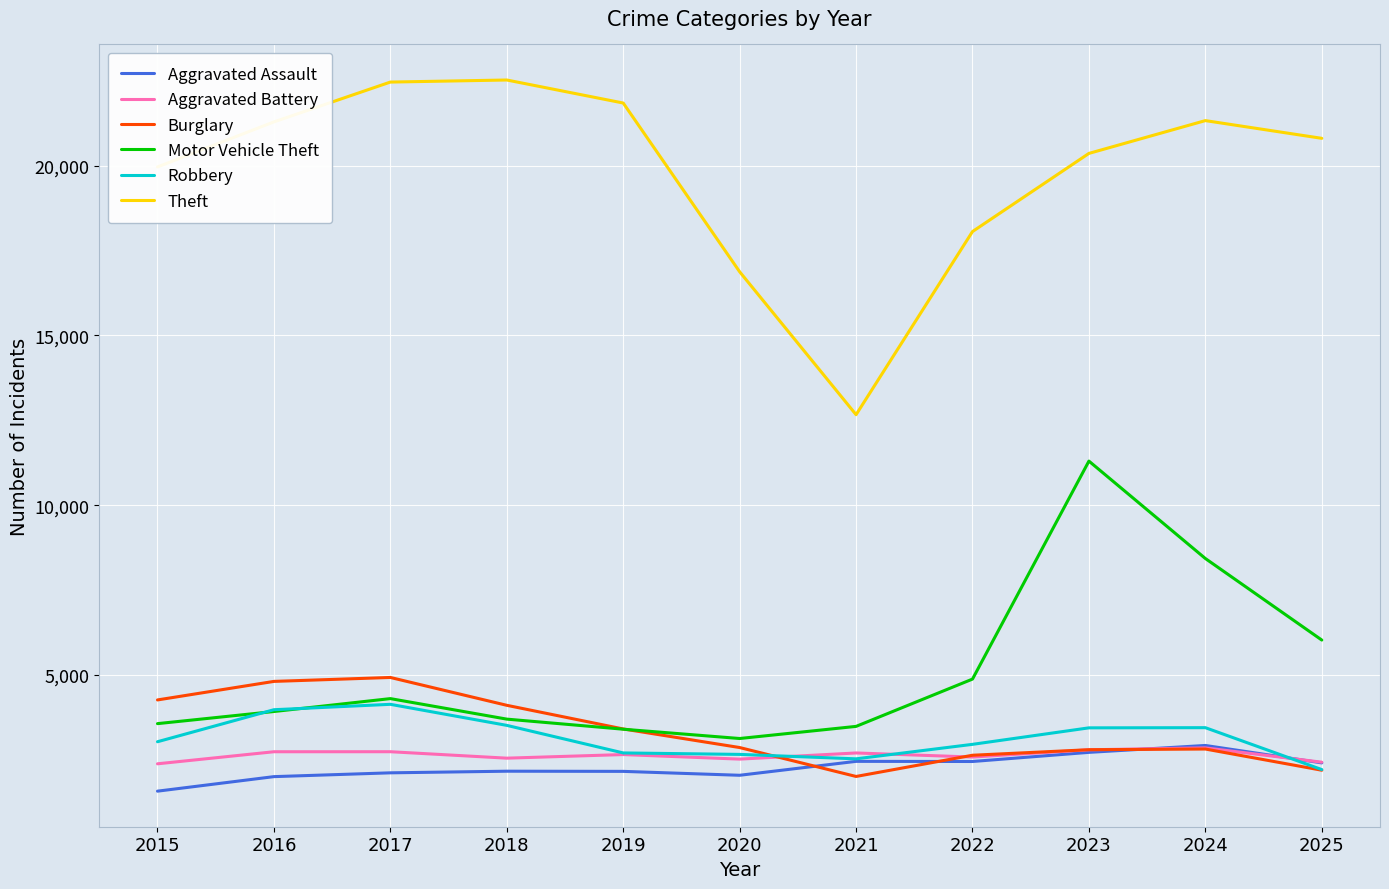

Read the Theft value at 2017, to the nearest 10.

22460